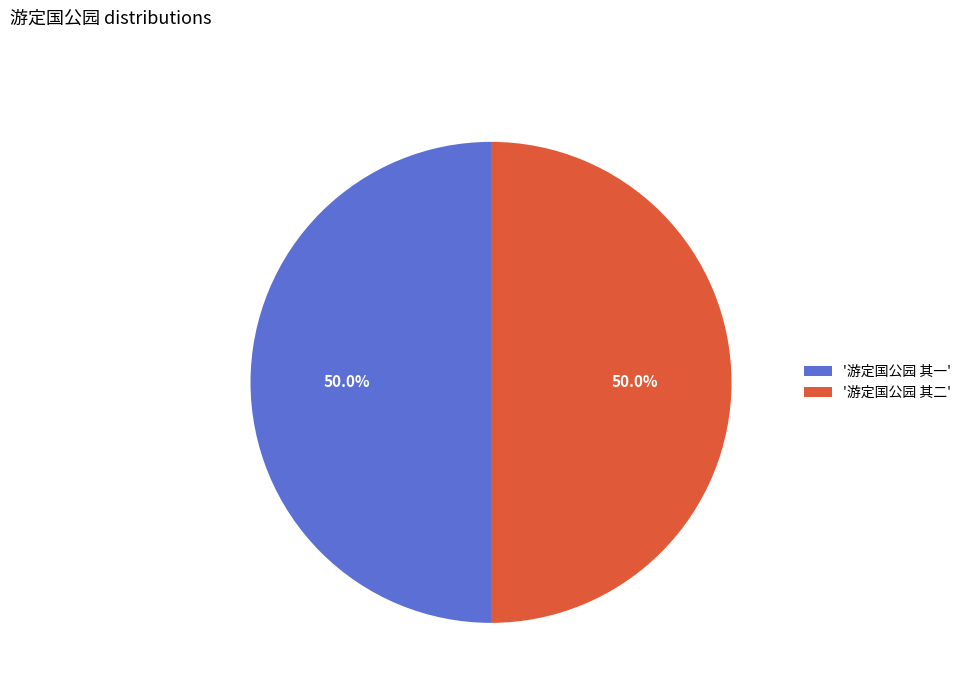

Approximately how many times larger is the value at '游定国公园 其一' compared to '游定国公园 其二'?

1.0